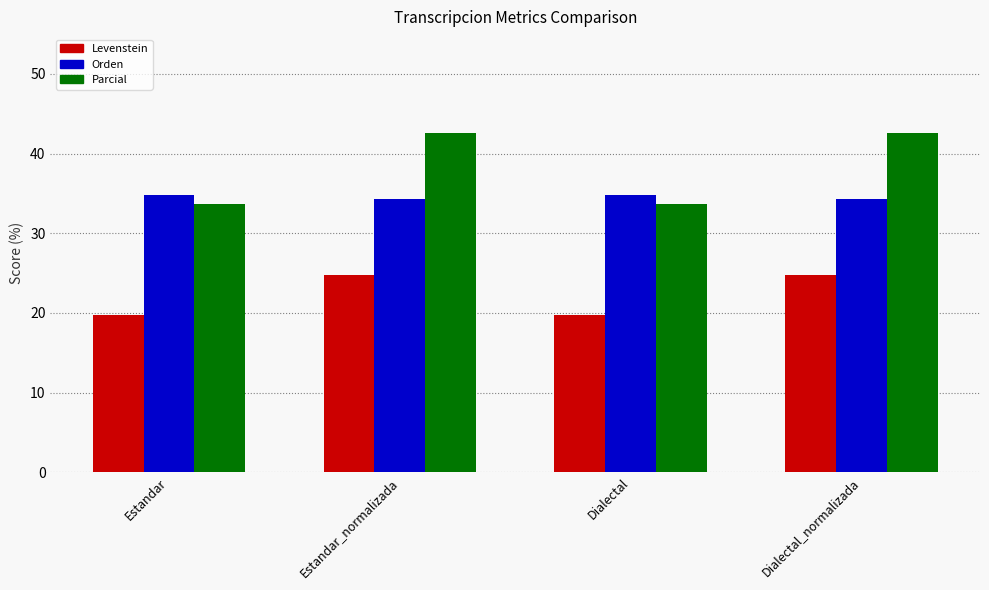

What is the label of the 4th bar from the left?

Dialectal_normalizada